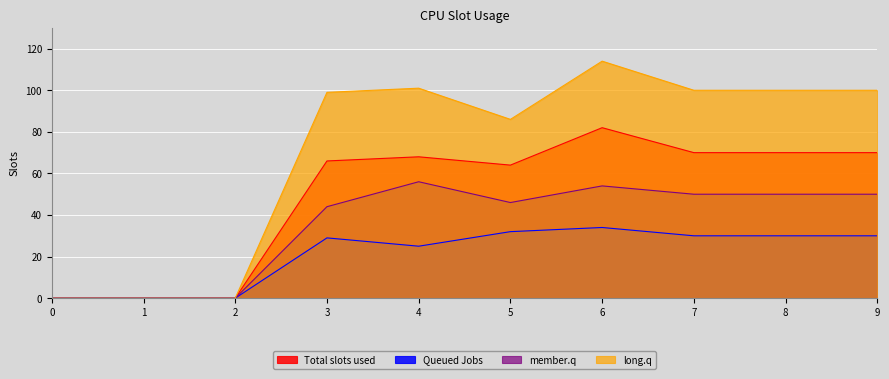

Where does the Total slots used series first go above 68?

6